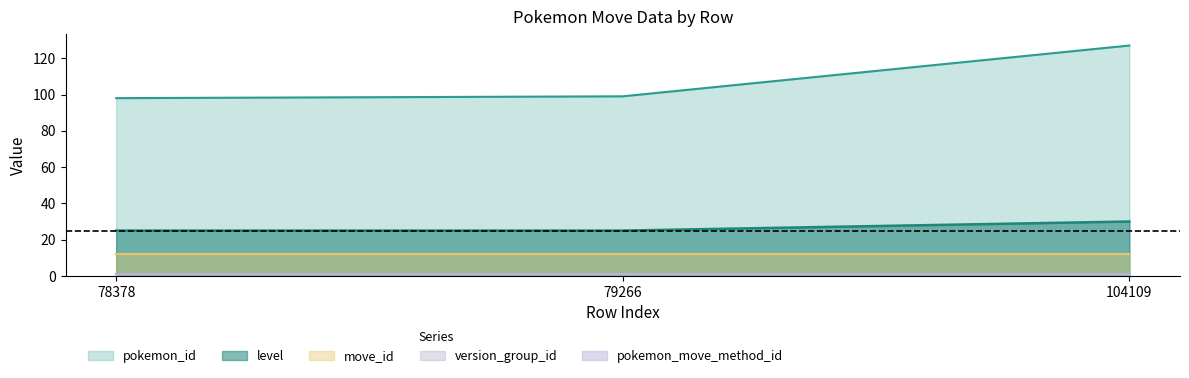

Reading left to right, list all the values displayed in this chart.

pokemon_id: 98	99	127
level: 25	25	30
version_group_id: 1	1	1
move_id: 12	12	12
pokemon_move_method_id: 1	1	1